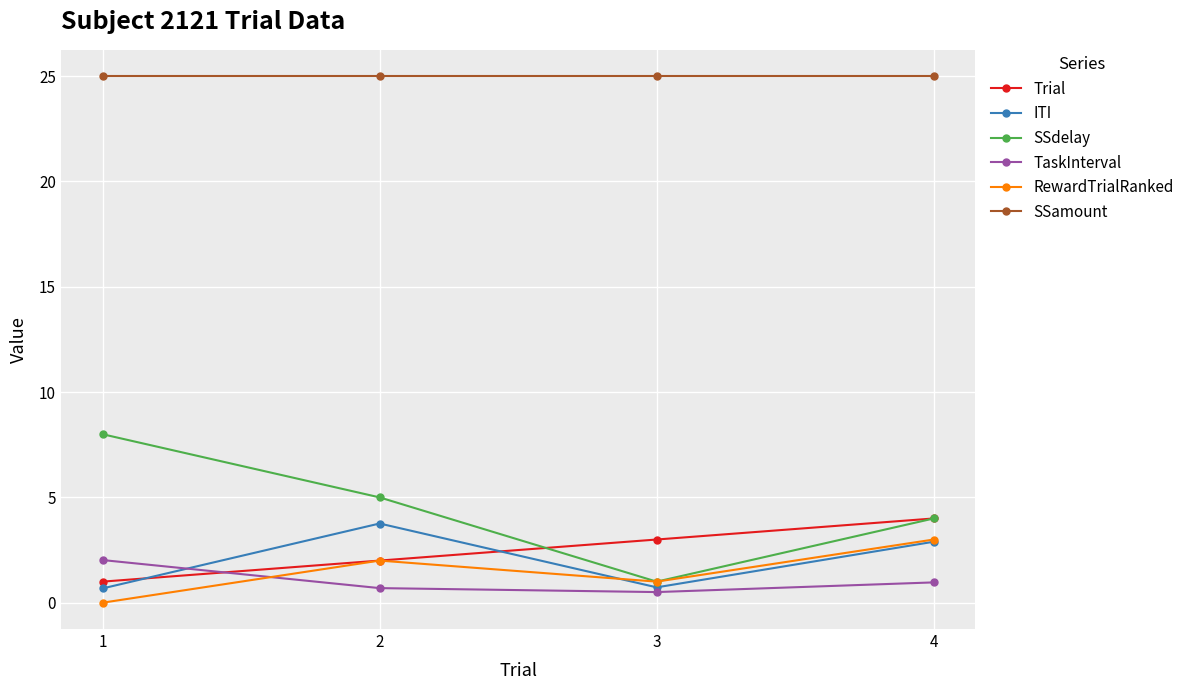

The SSdelay series shows 13.1 at 1. True or false?

False